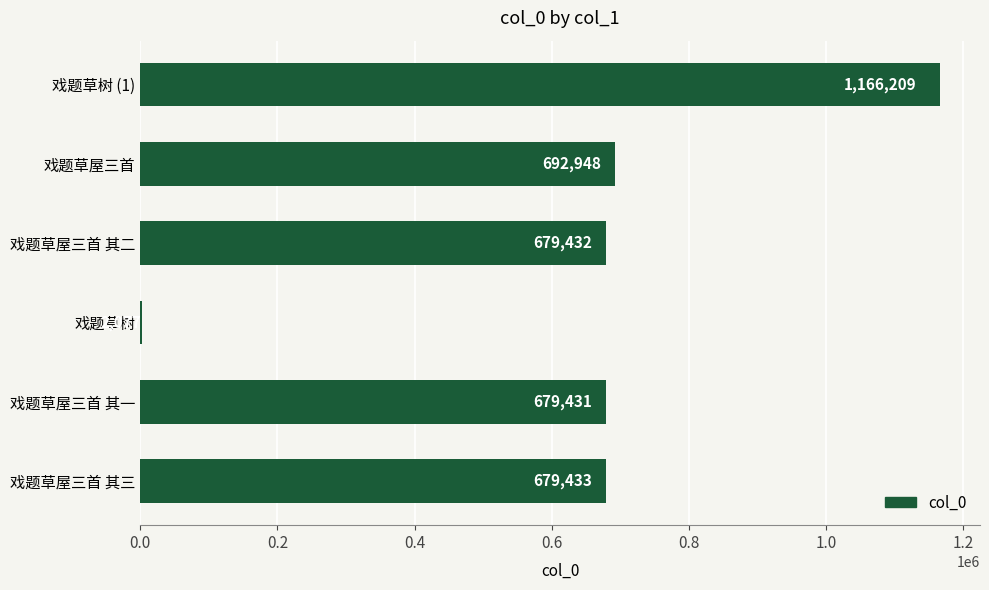

The chart shows a value of 692948 at 戏题草屋三首. True or false?

True